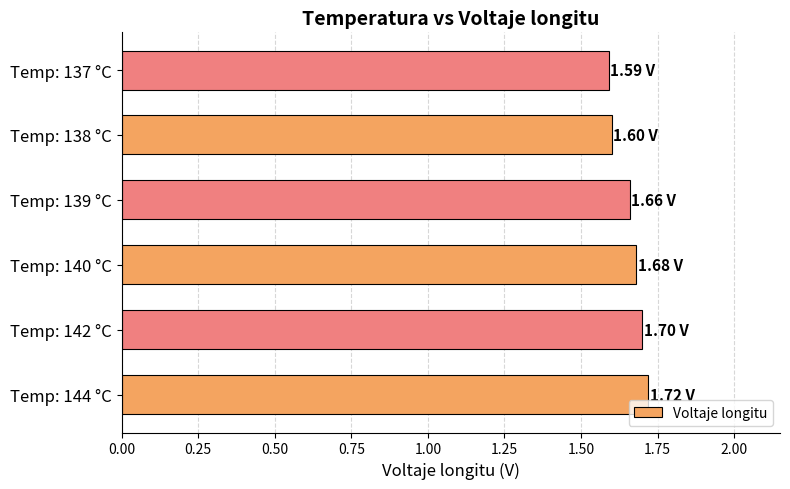

Between Temp: 140 °C and Temp: 138 °C, which is larger?

Temp: 140 °C